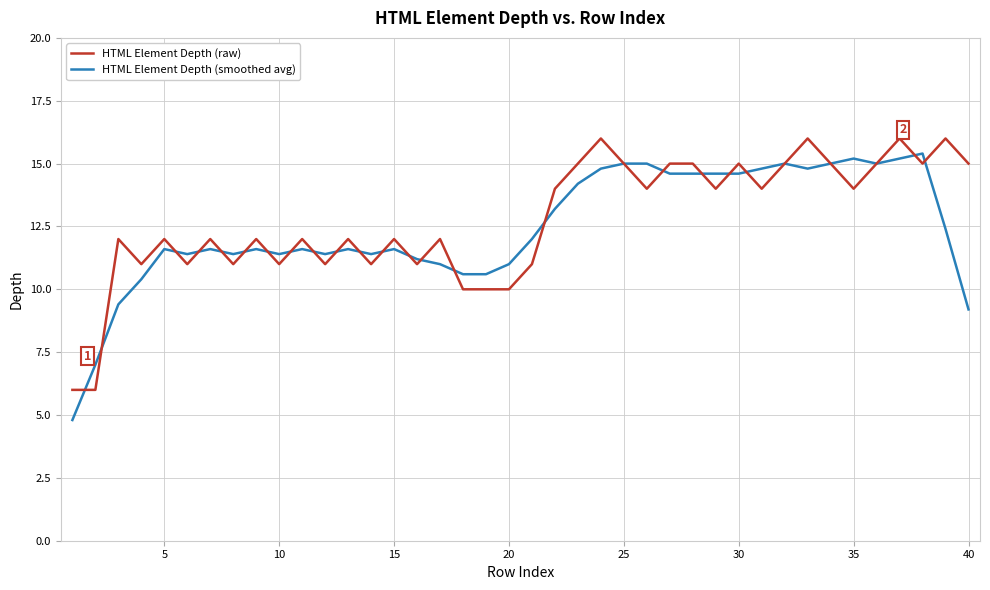

What is the maximum value for HTML Element Depth (raw)?

16.0